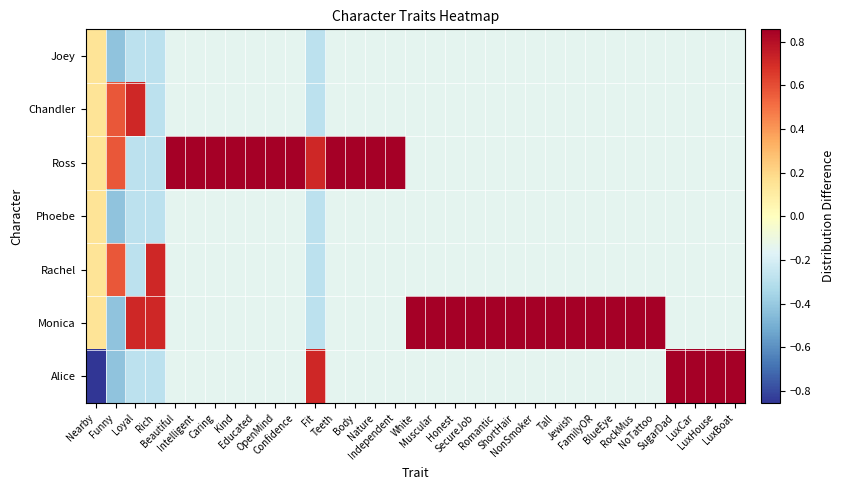

What is the spread (max minus min) of values at Kind?

1.0